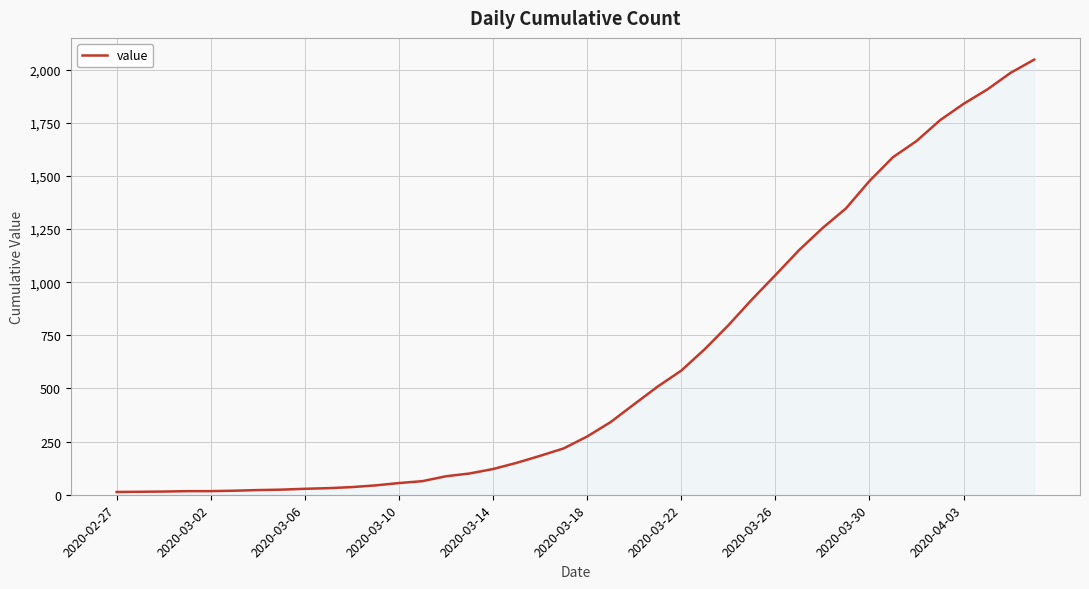

What is the maximum value shown in the chart?

2047